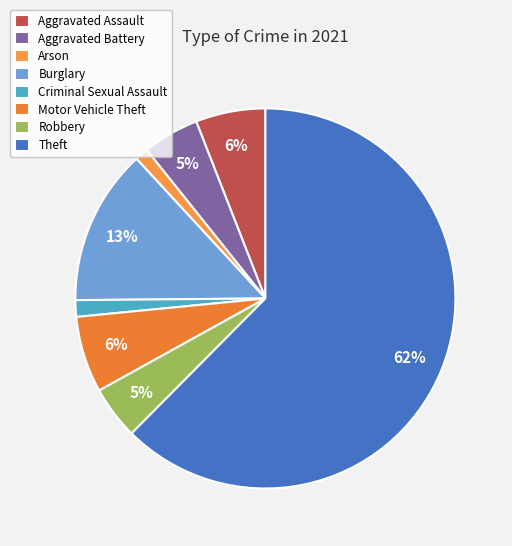

Rank the categories by value from highest to lowest.

Theft, Burglary, Motor Vehicle Theft, Aggravated Assault, Aggravated Battery, Robbery, Criminal Sexual Assault, Arson